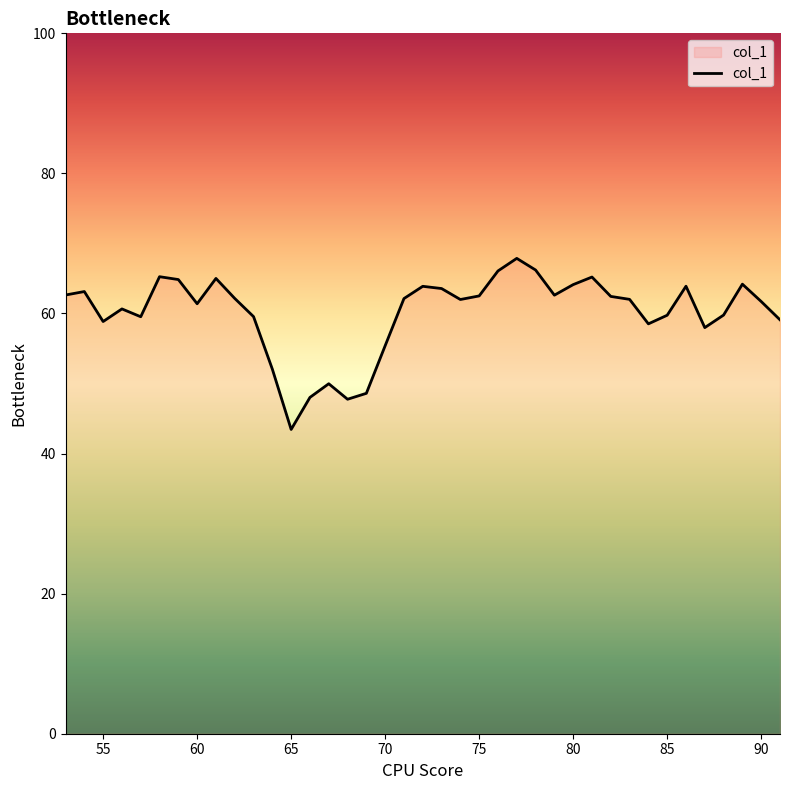

What is the difference between the maximum and minimum values?

24.4